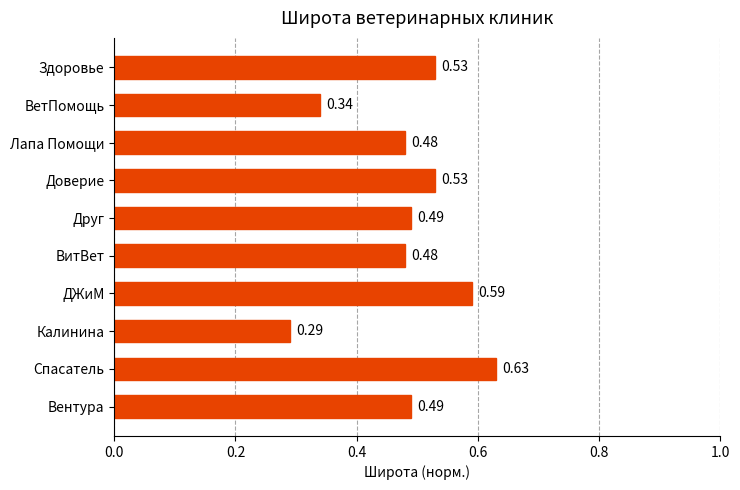

What is the sum of the values at Спасатель and ВитВет?

1.1